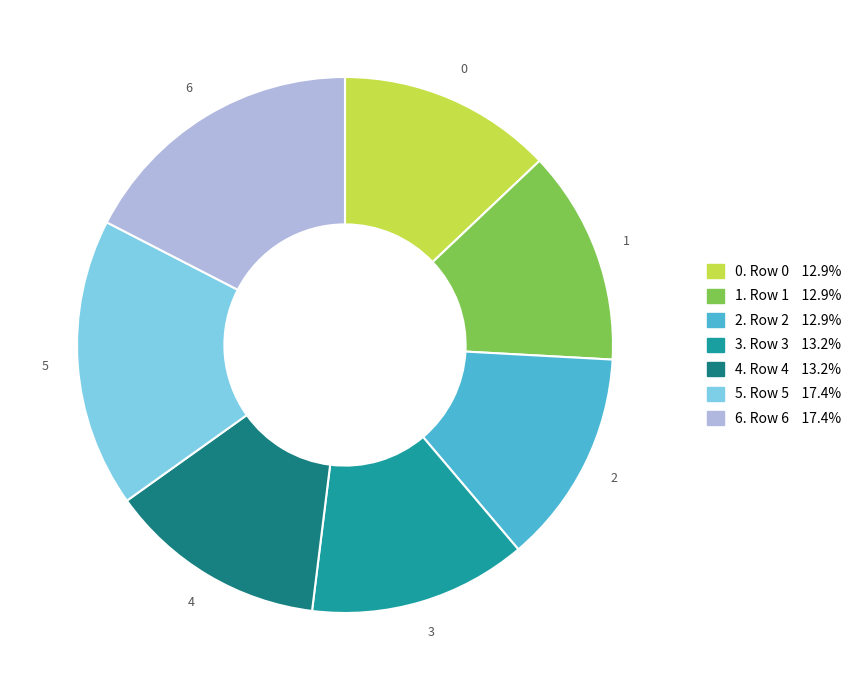

Is there any slice that represents more than half of the pie?

No